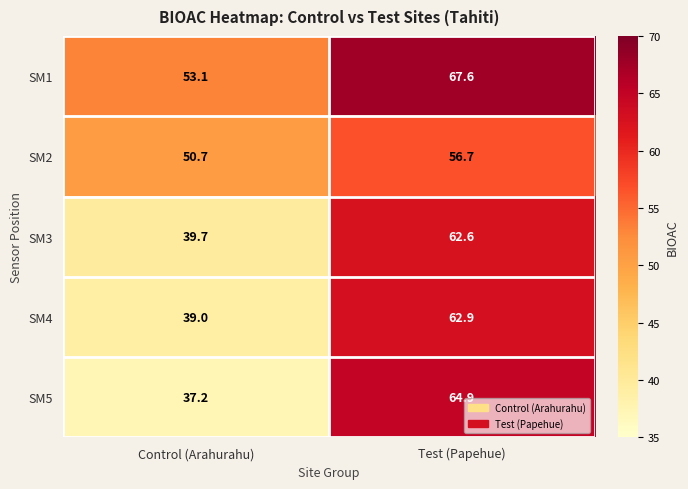

What is the spread (max minus min) of values at Control (Arahurahu)?

15.9